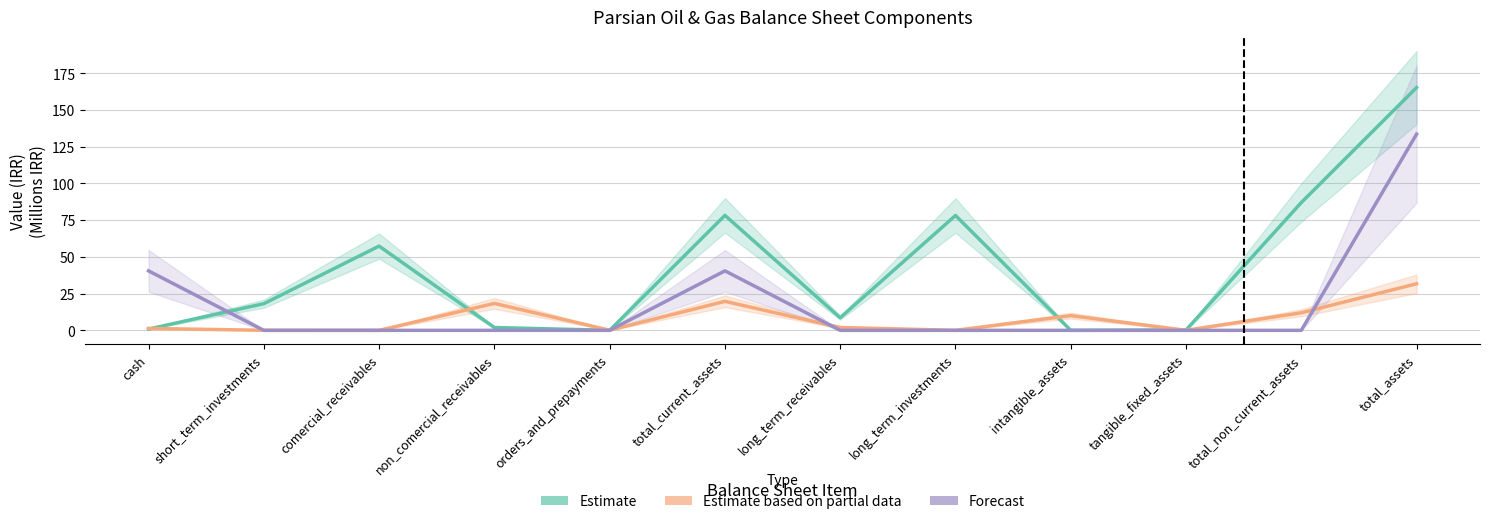

Reading right to left, what are all the values shown in this chart?

Estimate: 165.3	87.0	0.2	0.0	78.2	8.6	78.3	0.0	1.9	57.4	18.1	0.9
Estimate based on partial data: 31.7	12.0	0.0	10.0	0.0	1.9	19.7	0.1	18.3	0.0	0.0	1.3
Forecast: 133.6	0.0	0.0	0.0	0.0	0.0	40.5	0.0	0.0	0.0	0.0	40.5